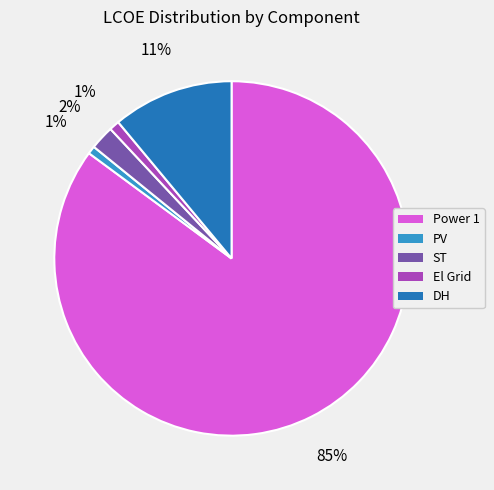

To the nearest percent, what percentage of the pie is DH?

11%